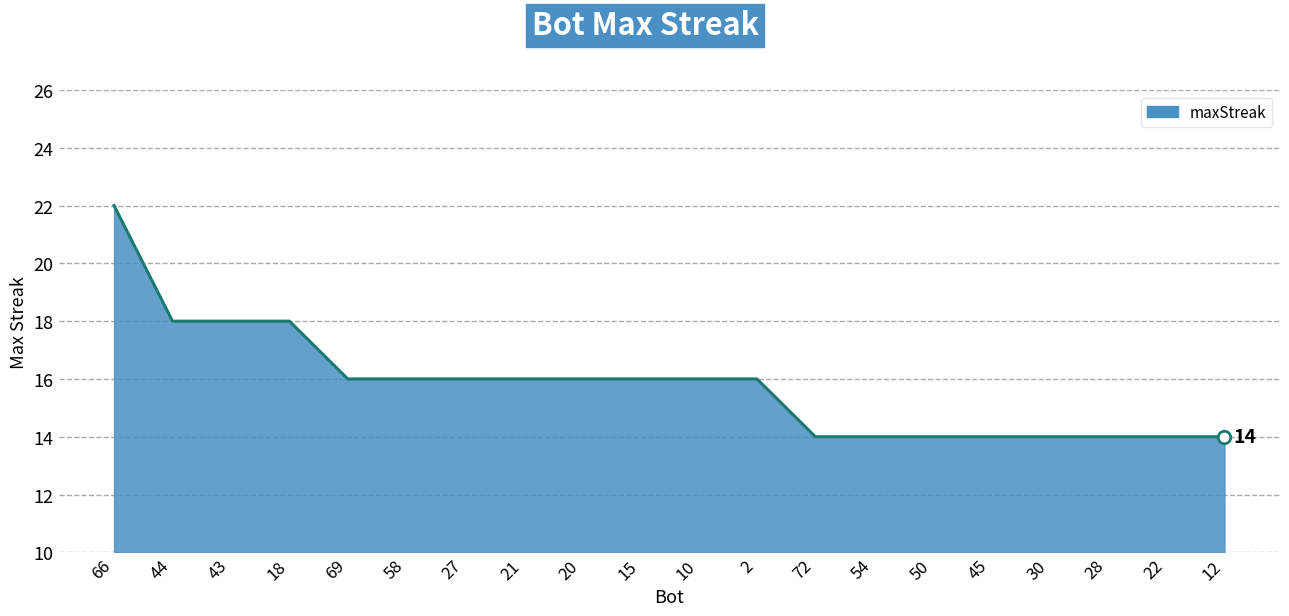

The chart shows a value of 16 at 58. True or false?

True